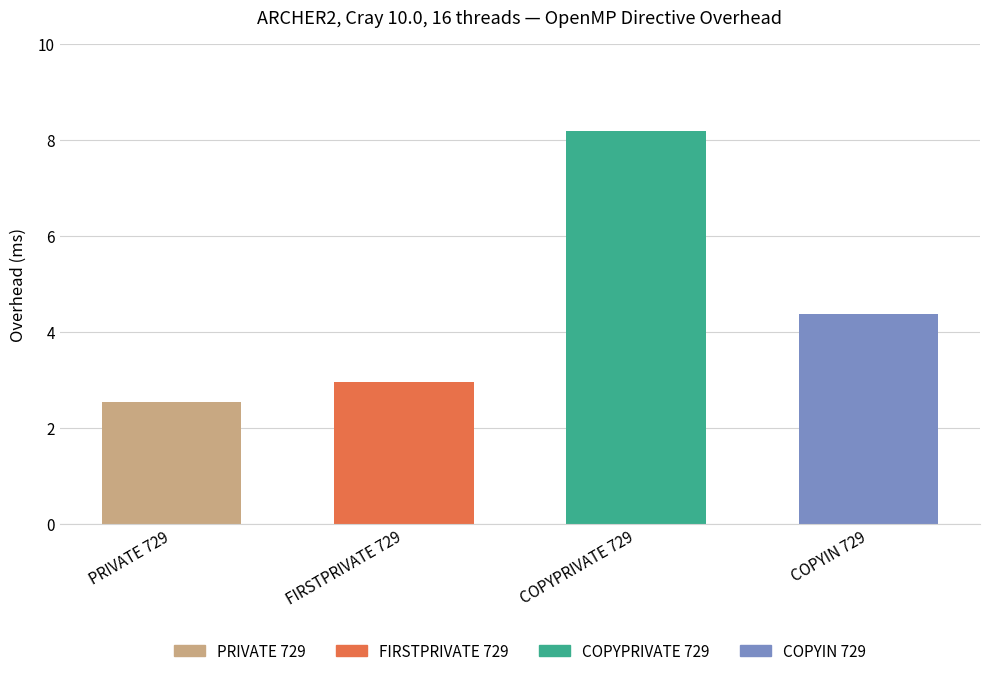

What is the approximate value at COPYIN 729?

4.4